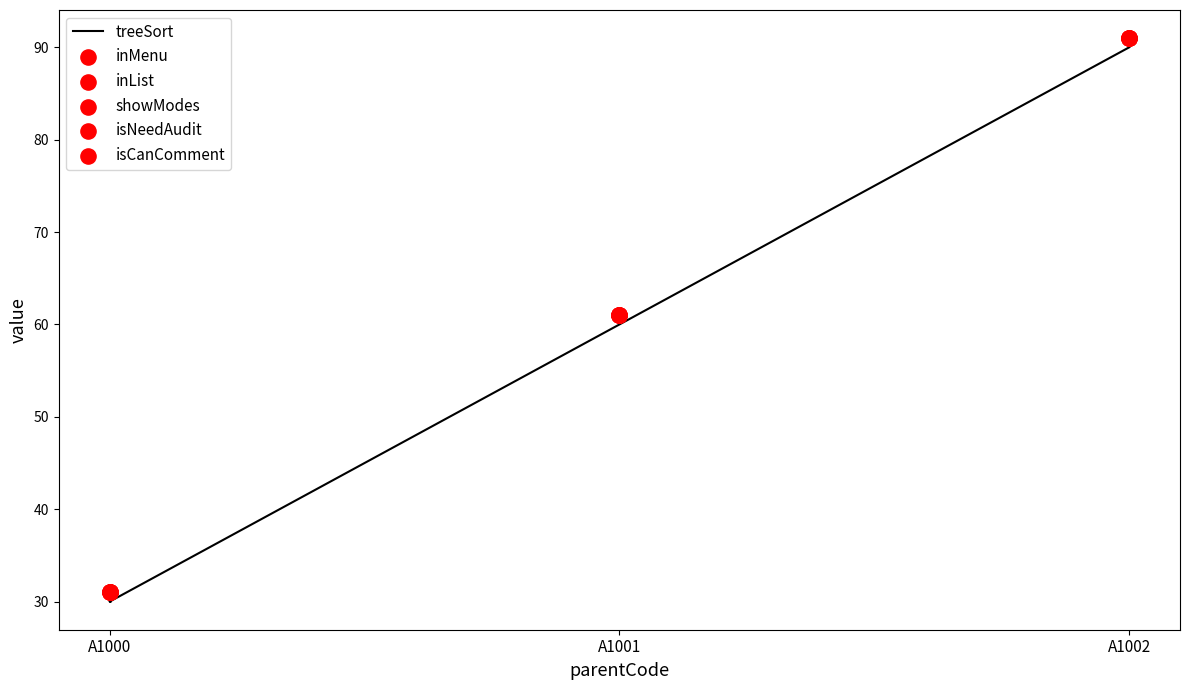

Is the value of inList at A1002 greater than the value of inMenu at A1002?

No